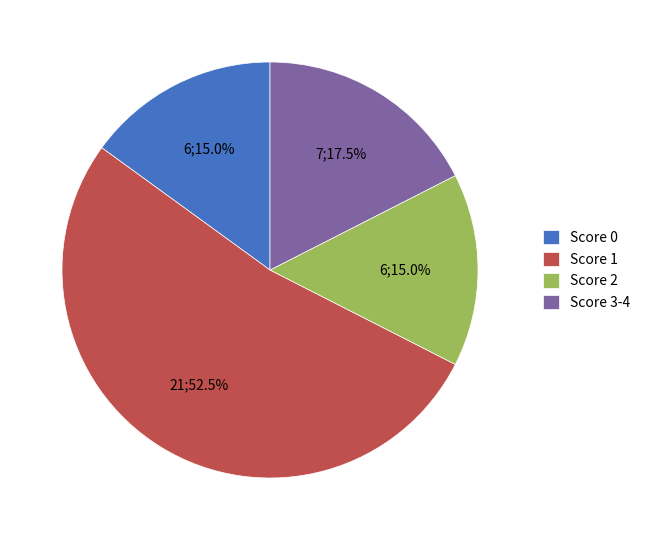

Between Score 3-4 and Score 0, which is larger?

Score 3-4